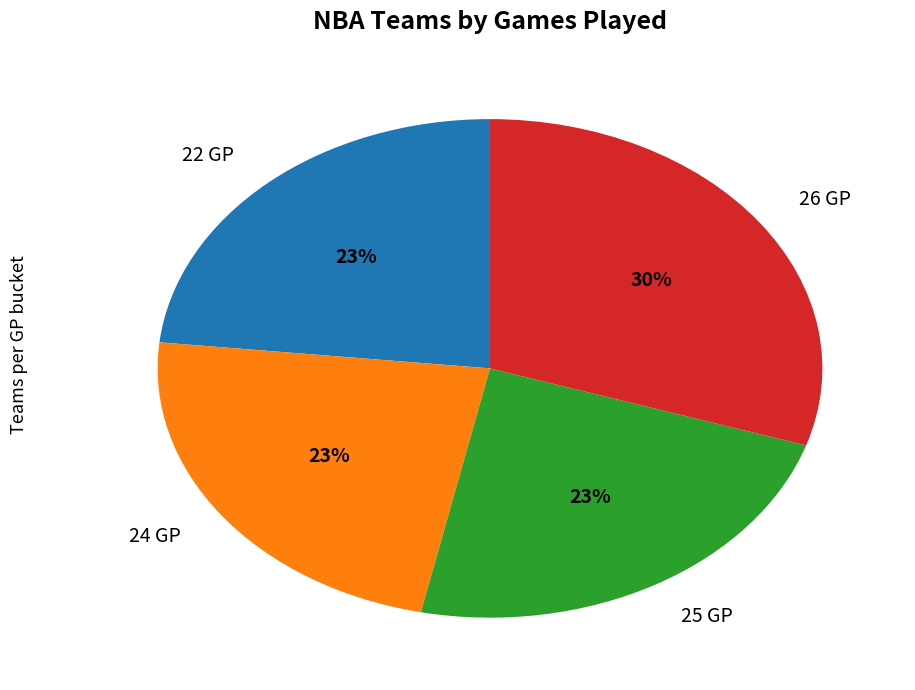

Combined, do 24 GP and 26 GP account for over 50%?

Yes